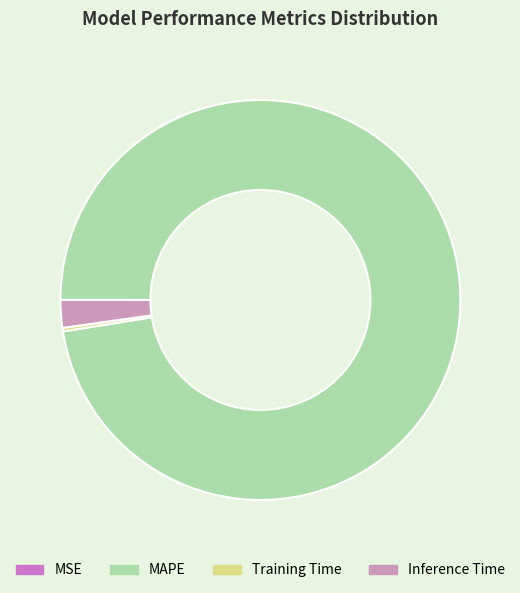

What is the smallest slice in the pie chart?

MSE